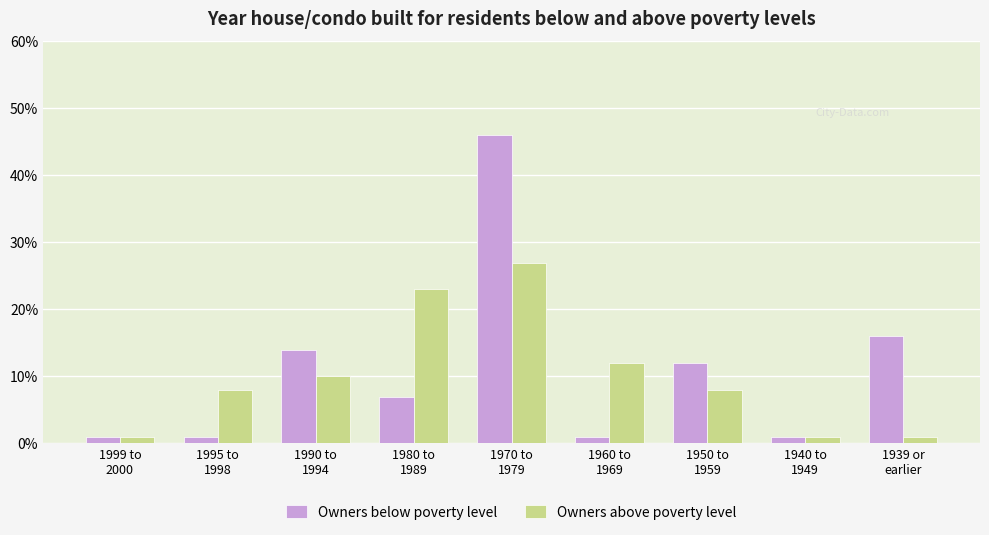

The value of Owners below poverty level at 1970 to
1979 is 63. True or false?

False